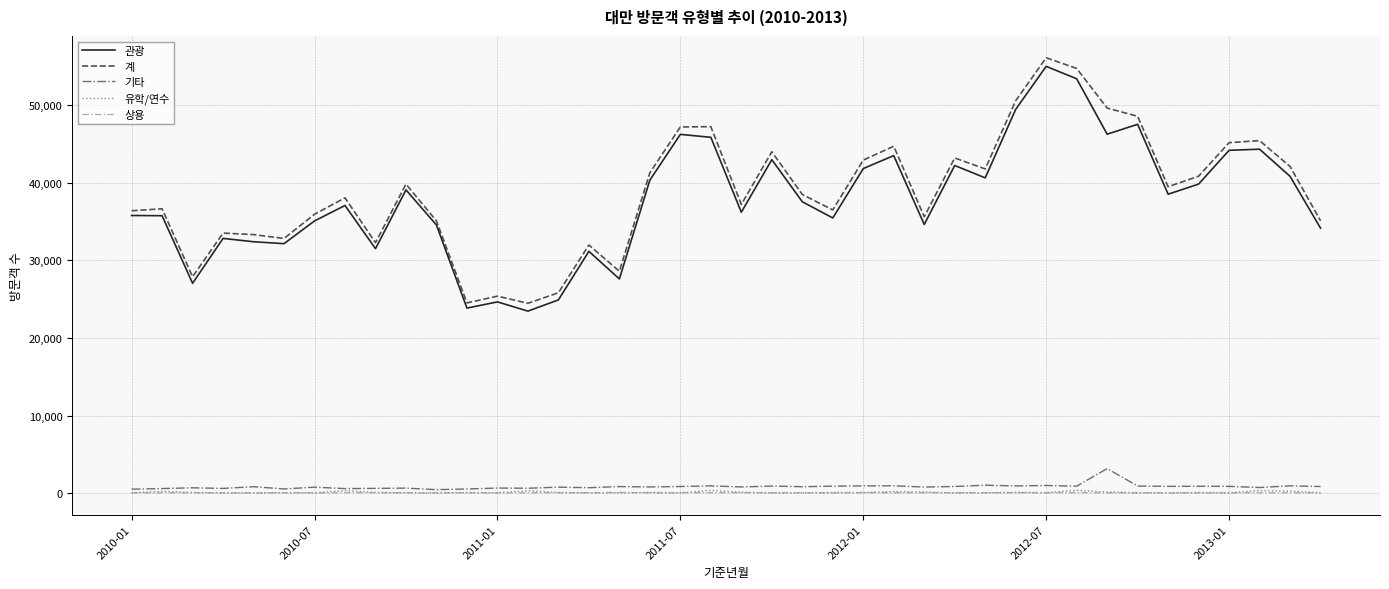

Which series has the widest spread of values?

계